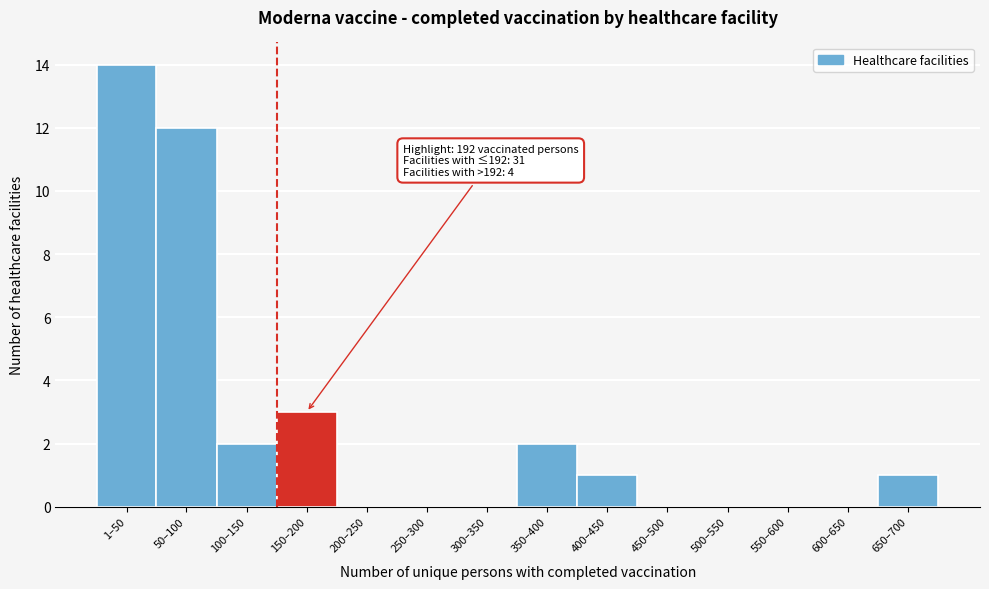

Reading left to right, list all the values displayed in this chart.

1–50=14	50–100=12	100–150=2	150–200=3	200–250=0	250–300=0	300–350=0	350–400=2	400–450=1	450–500=0	500–550=0	550–600=0	600–650=0	650–700=1